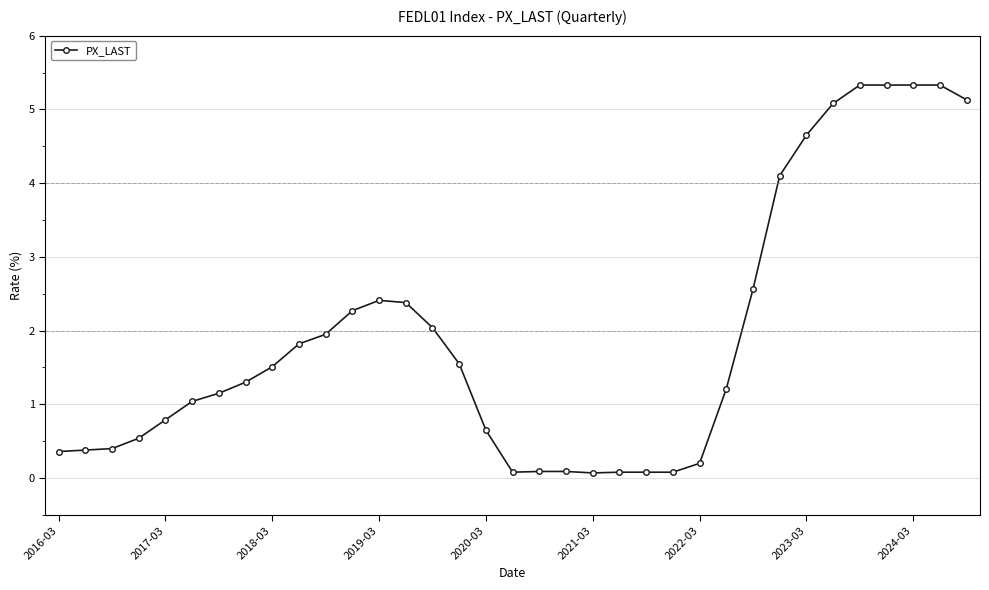

What is the value of the 29th point from the left?

4.7